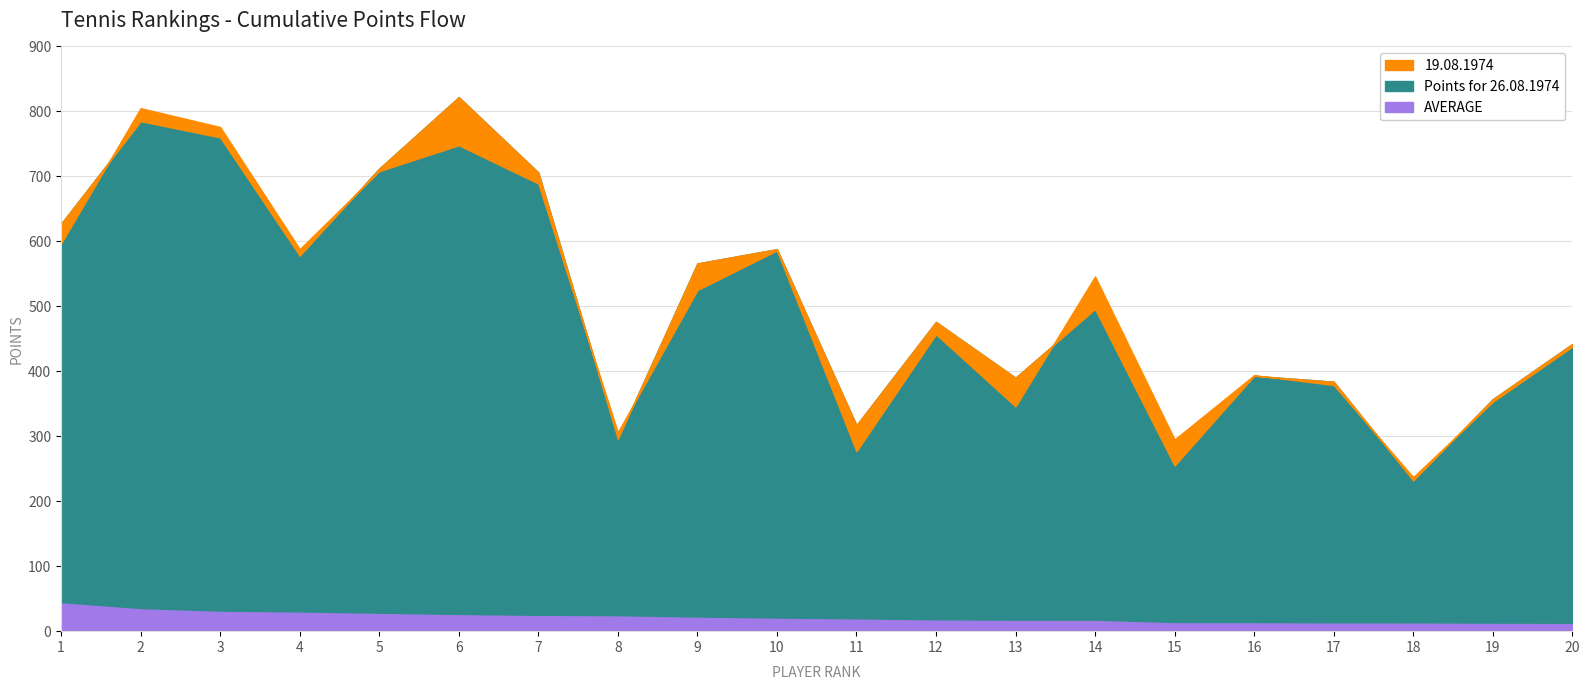

At which label is 19.08.1974 closest to 521?

9